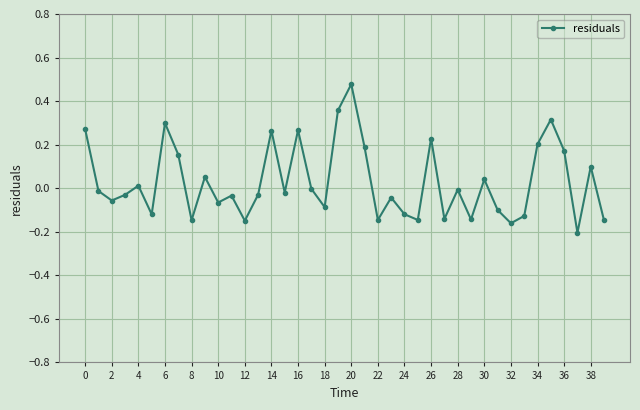

What is the sum of all values?

1.2